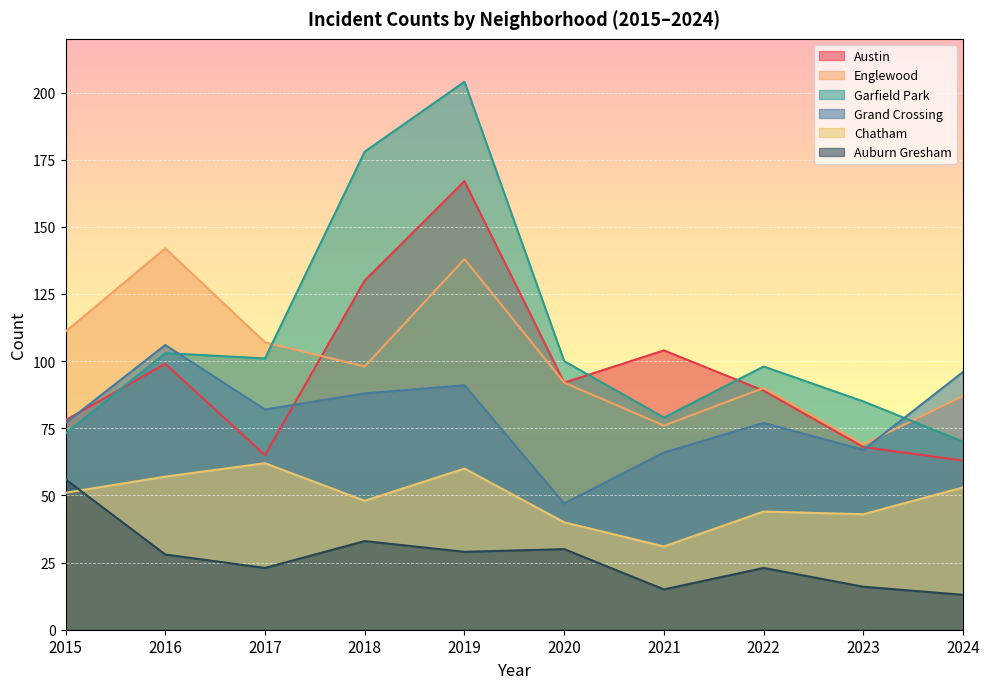

How many lines are shown in the chart?

6